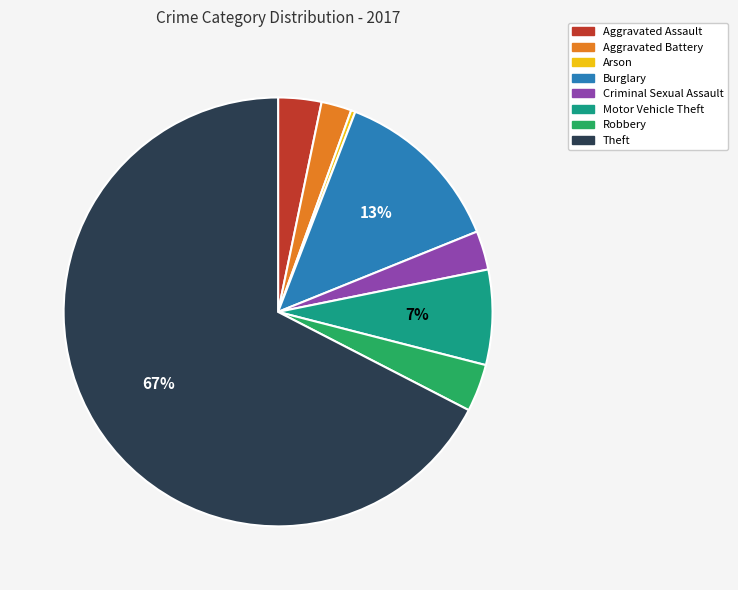

Between Robbery and Criminal Sexual Assault, which is larger?

Robbery